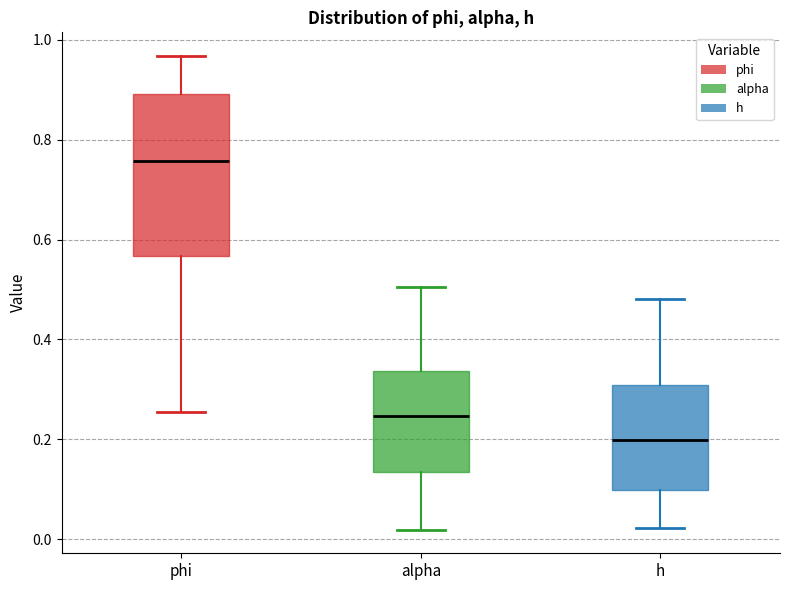

Reading left to right, transcribe this box plot: for each box, give where its median line is, the range the box spans, and where its two whiskers end, as read against the y-axis. The values are not printed on the chart, so give them approximately, as read against the axis.

phi: median 0.76, box 0.56 to 0.90, whiskers 0.26 to 0.96
alpha: median 0.24, box 0.14 to 0.34, whiskers 0.02 to 0.50
h: median 0.20, box 0.10 to 0.30, whiskers 0.02 to 0.48